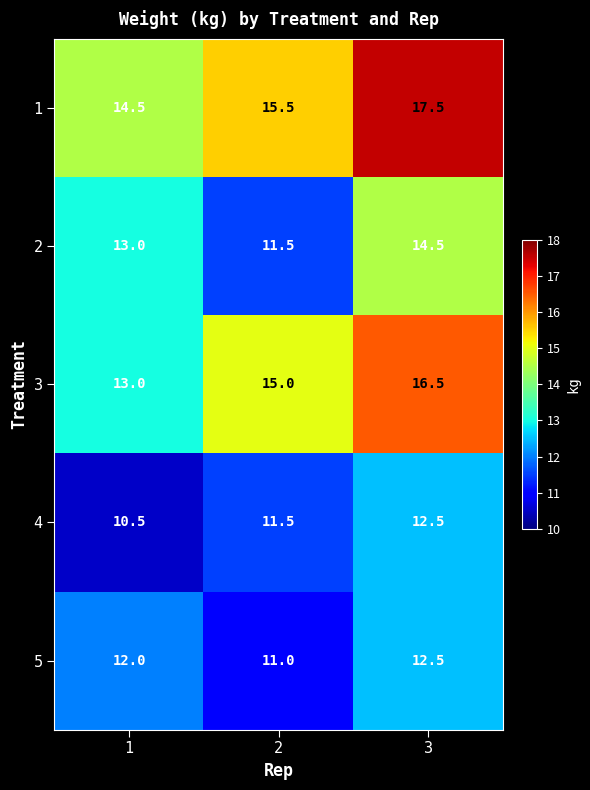

Count the number of data series in this chart.

5